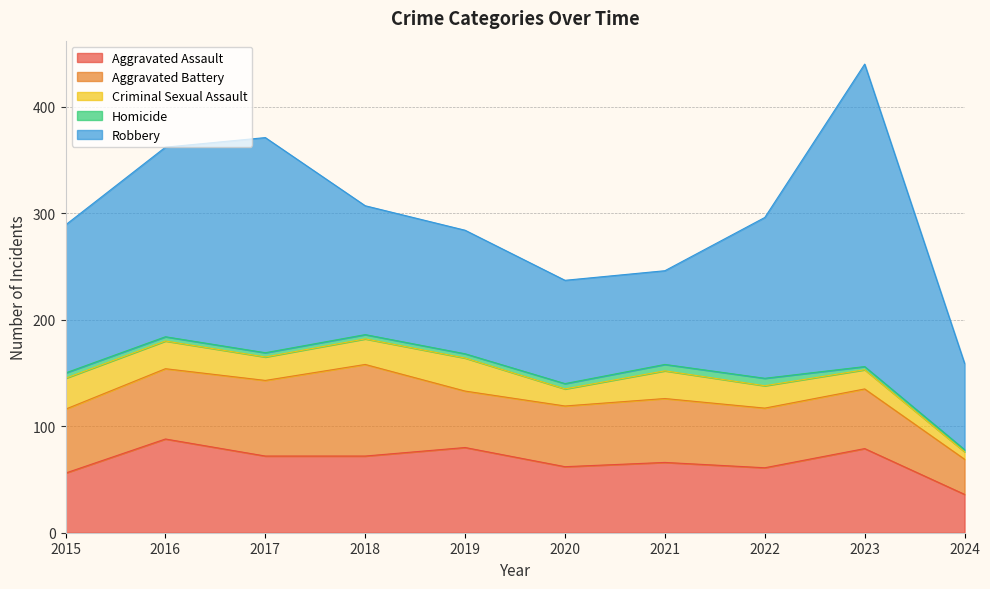

Reading left to right, list all the values displayed in this chart.

Aggravated Assault: 2015=56	2016=88	2017=72	2018=72	2019=80	2020=62	2021=66	2022=61	2023=79	2024=36
Aggravated Battery: 2015=60	2016=66	2017=71	2018=86	2019=53	2020=57	2021=60	2022=56	2023=56	2024=33
Criminal Sexual Assault: 2015=29	2016=26	2017=22	2018=24	2019=31	2020=16	2021=26	2022=21	2023=18	2024=7
Homicide: 2015=5	2016=4	2017=4	2018=4	2019=4	2020=5	2021=6	2022=7	2023=3	2024=2
Robbery: 2015=139	2016=178	2017=202	2018=121	2019=116	2020=97	2021=88	2022=151	2023=284	2024=81